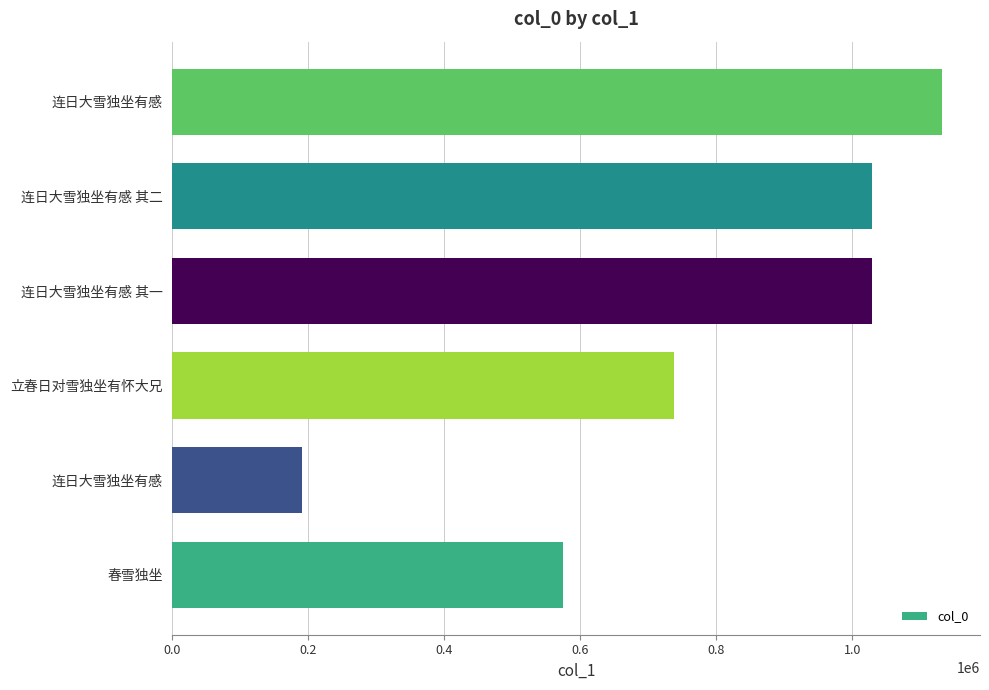

Are the bars horizontal?

Yes